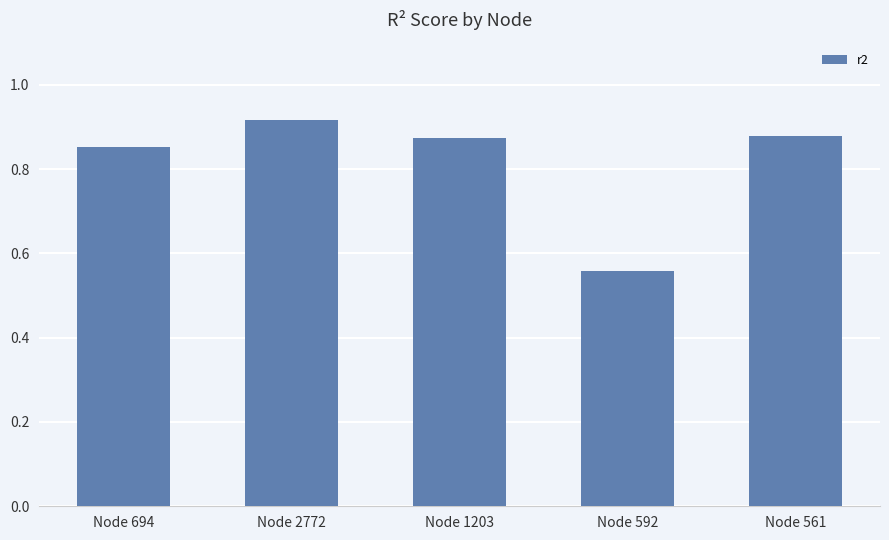

The chart shows a value of 0.4 at Node 694. True or false?

False